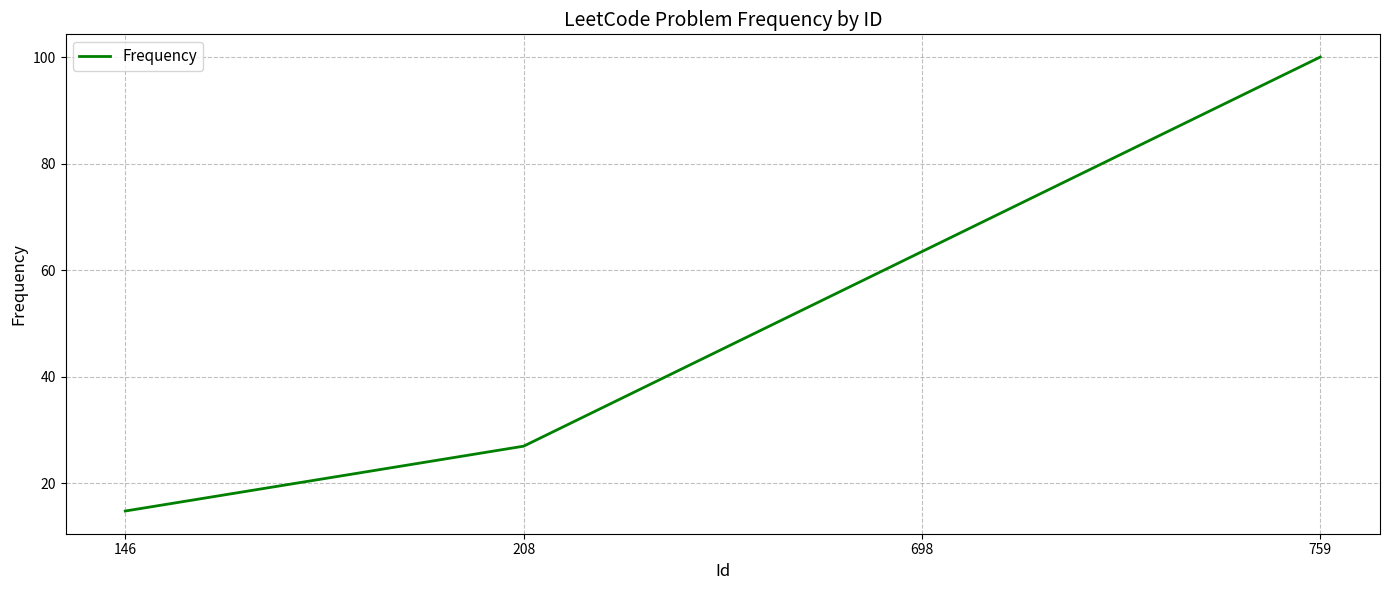

What is the change in value from 208 to 759?

+73.0